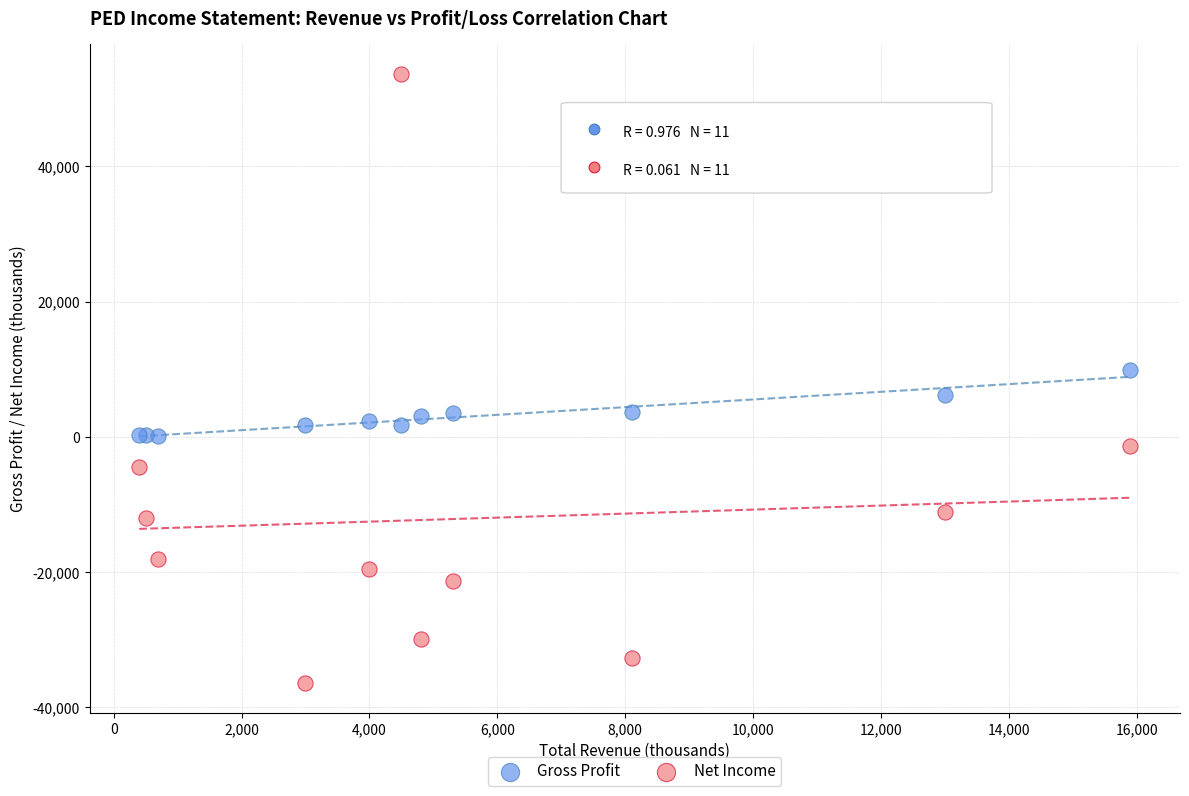

Which series contains the lowest Y value?

Net Income